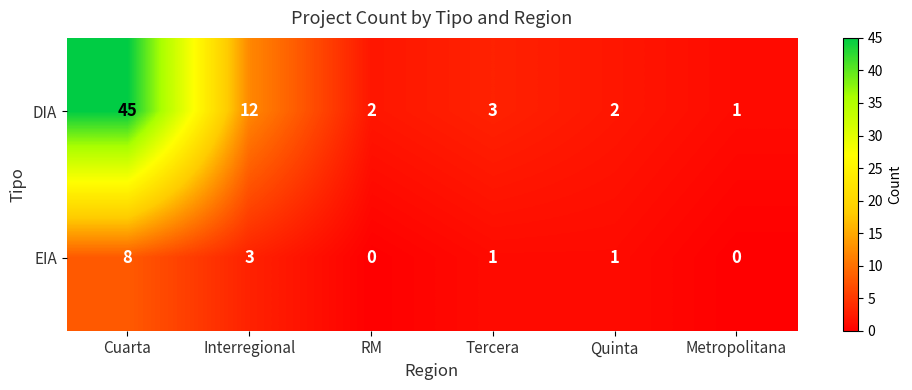

Reading left to right, what are all the values shown in this chart?

DIA: 45	12	2	3	2	1
EIA: 8	3	0	1	1	0